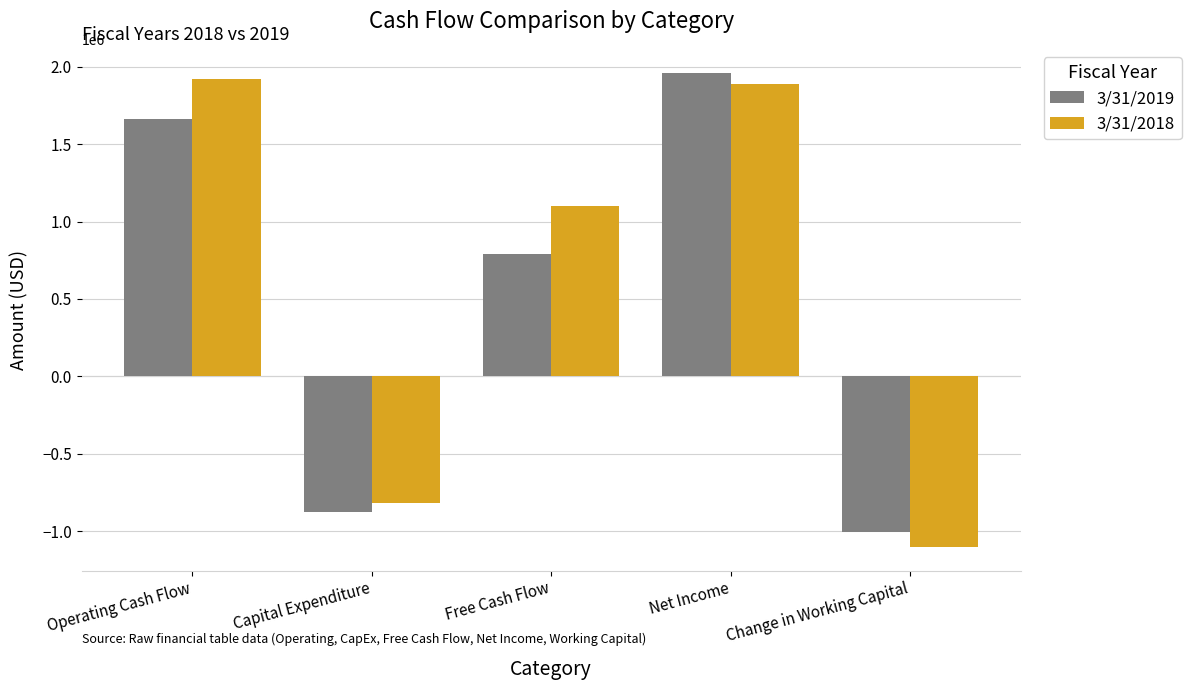

How many values in 3/31/2019 are below zero?

2